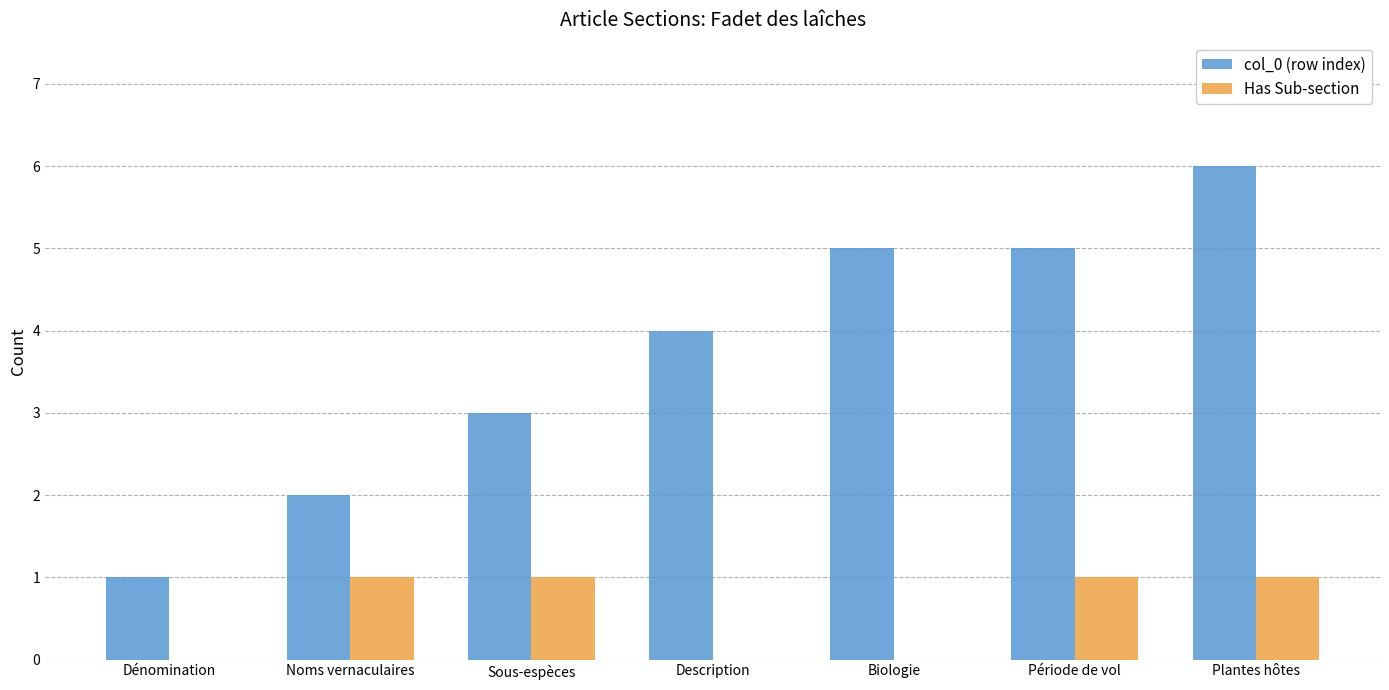

True or false: col_0 (row index) has a value of 5 at Période de vol.

True